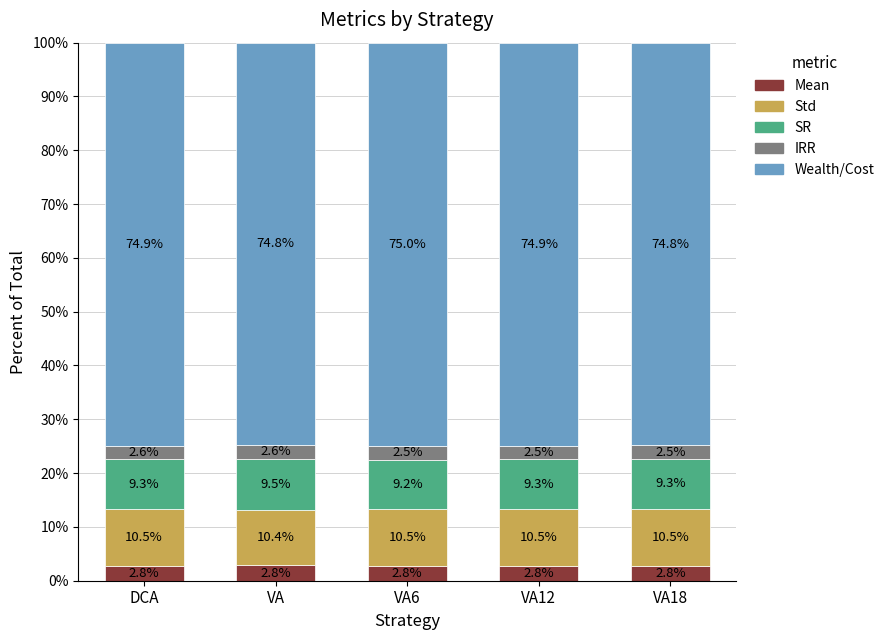

What are all the series names shown in the legend?

Mean, Std, SR, IRR, Wealth/Cost